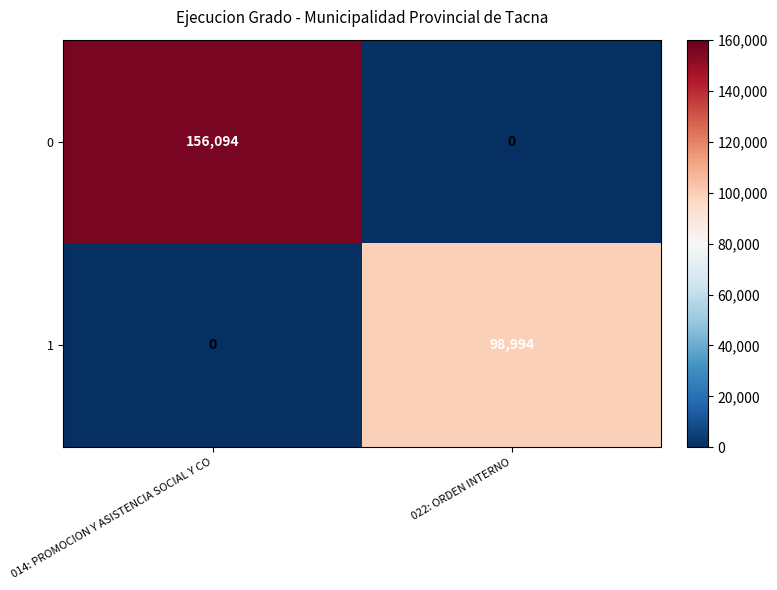

What is the total value across all series at 022: ORDEN INTERNO?

98994